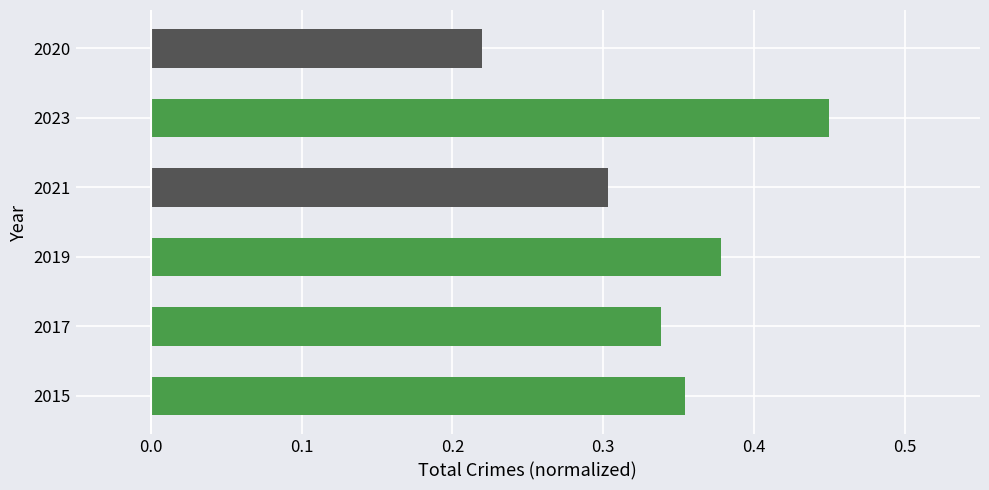

Are the bars grouped side by side (vs. stacked)?

No